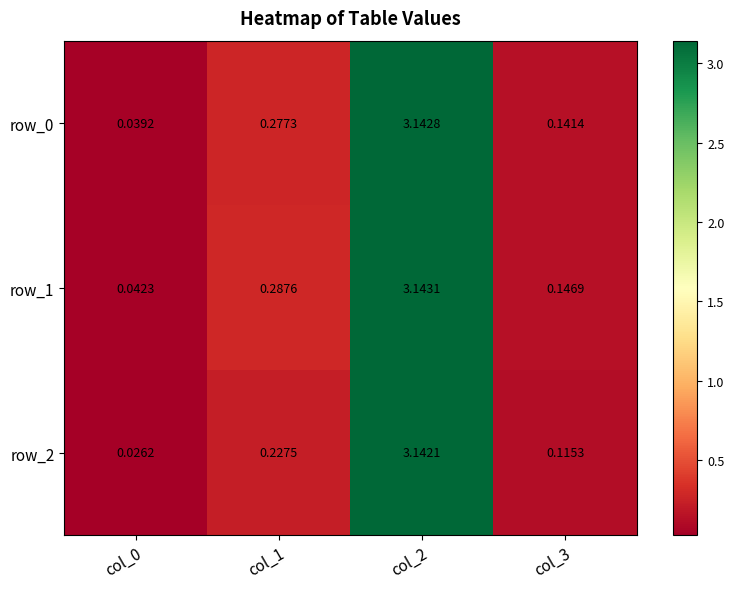

Is it true that row_2 equals 0.1 at col_1?

False